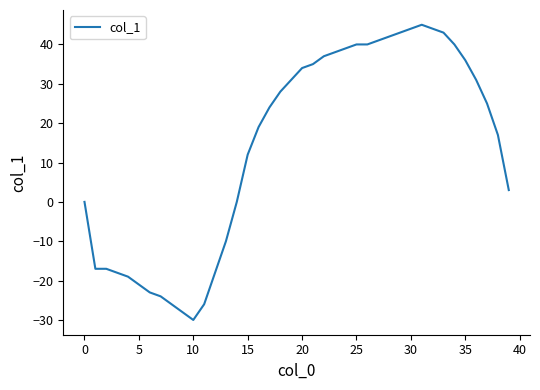

What is the minimum value shown in the chart?

-30